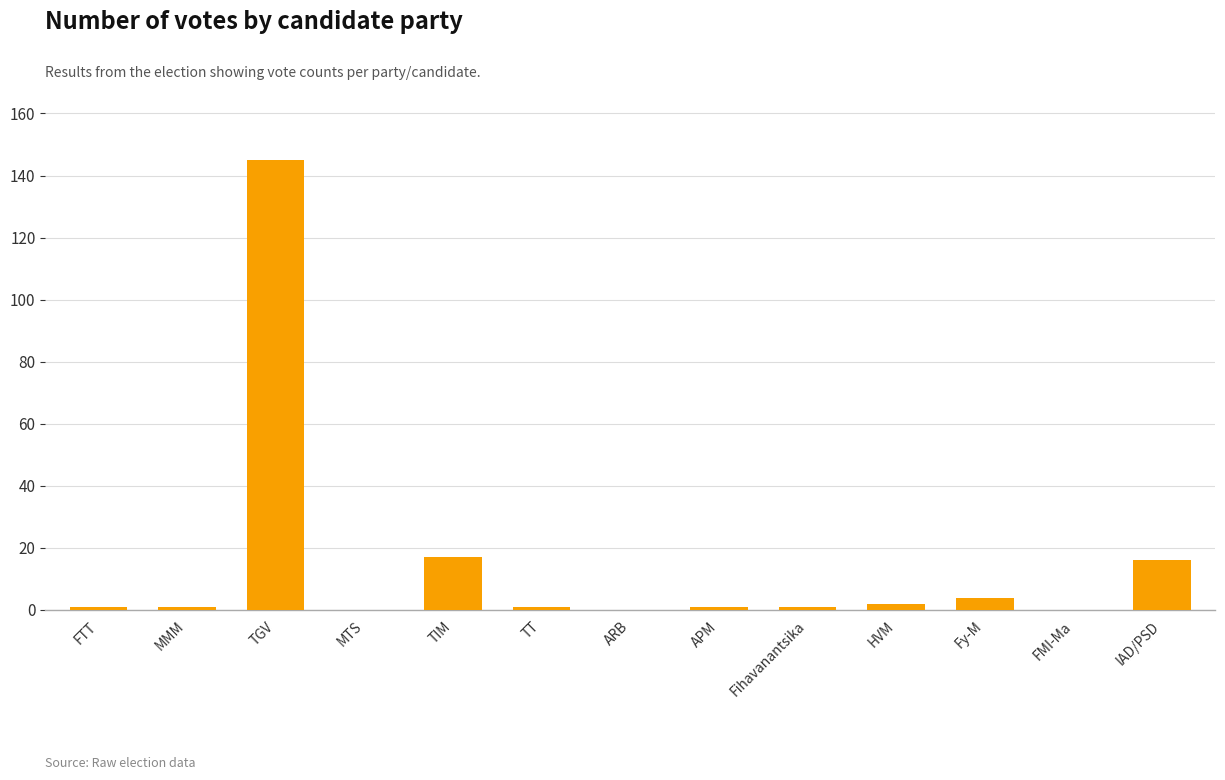

Where is the data nearest to the value 72?

TIM